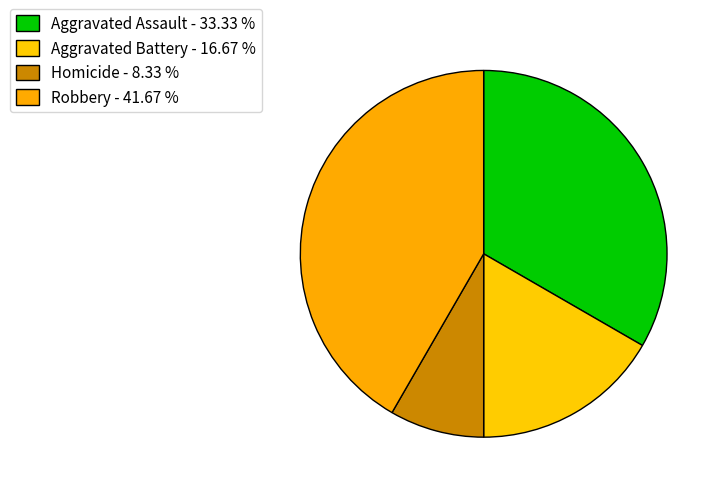

To the nearest percent, what is the difference between the largest and smallest slice percentages?

33%